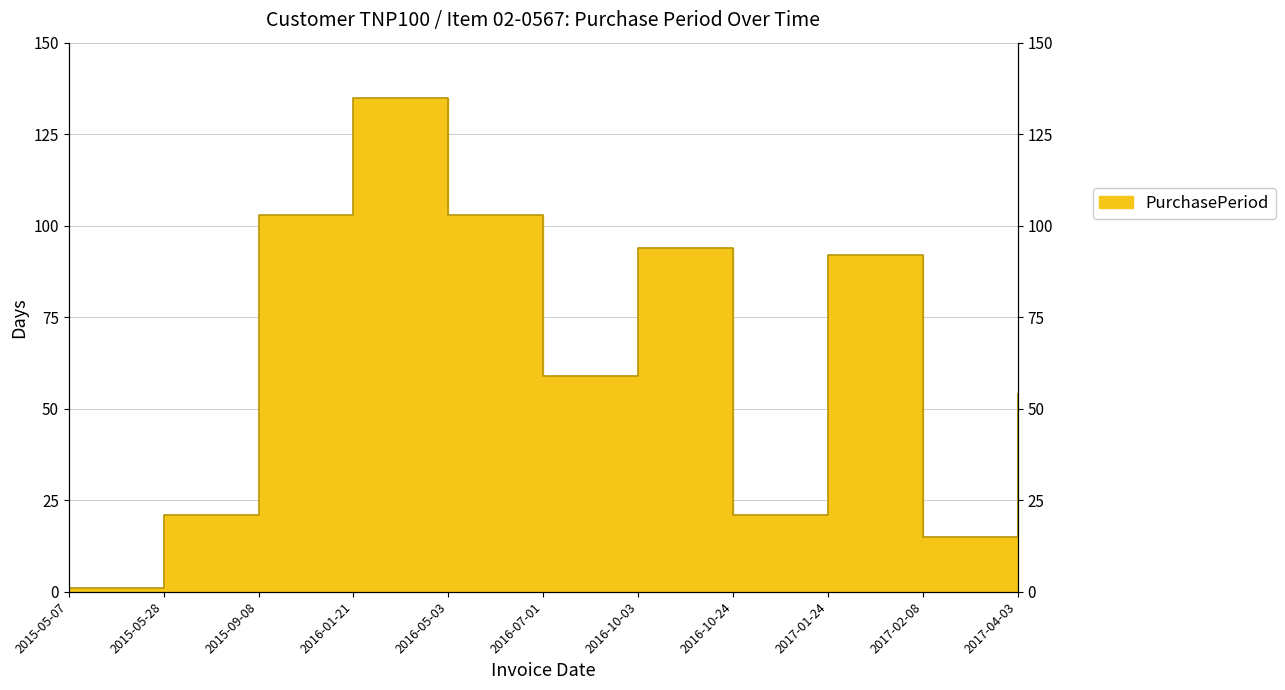

Reading right to left, transcribe all the data shown in this chart.

2017-04-03=54	2017-02-08=15	2017-01-24=92	2016-10-24=21	2016-10-03=94	2016-07-01=59	2016-05-03=103	2016-01-21=135	2015-09-08=103	2015-05-28=21	2015-05-07=1